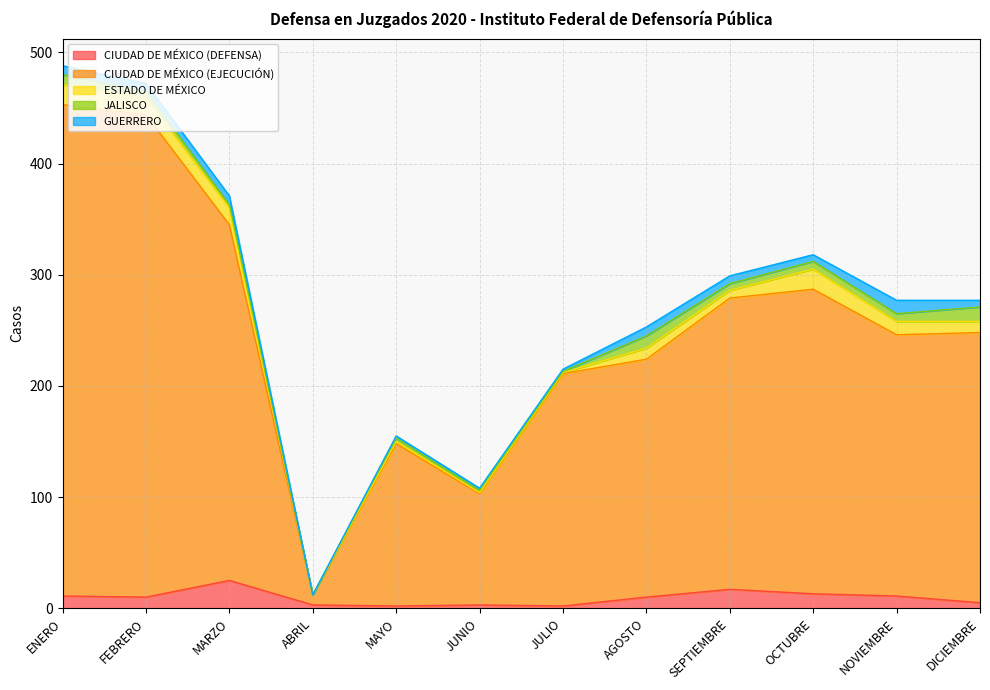

At which label is ESTADO DE MÉXICO closest to 9?

AGOSTO